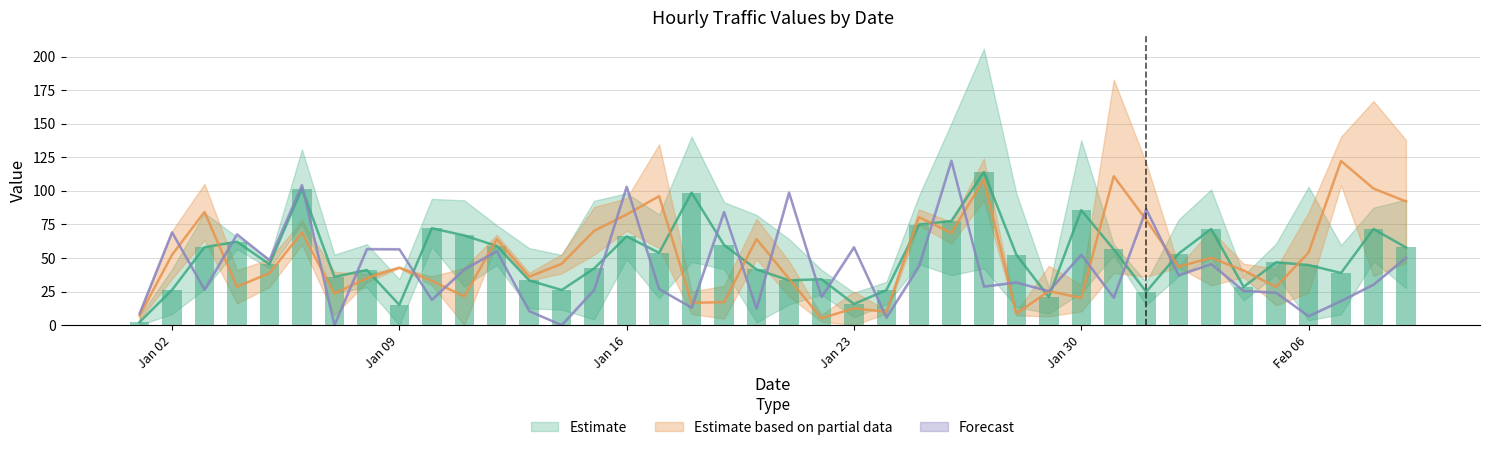

What is the spread (max minus min) of values at 2023-01-17?

114.8